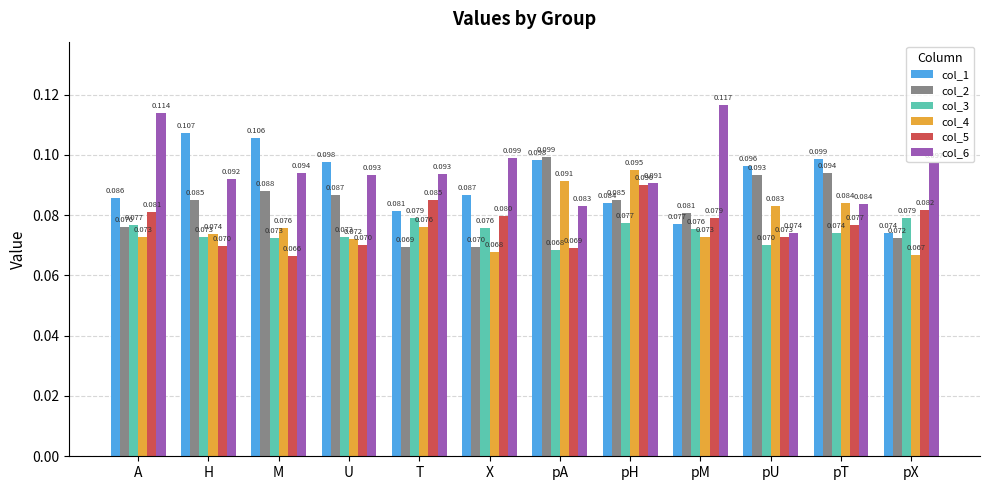

Which category has the highest value in the col_5 series?

pH